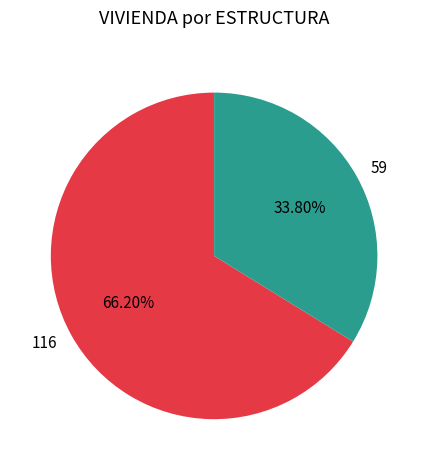

Which slice is the largest?

116